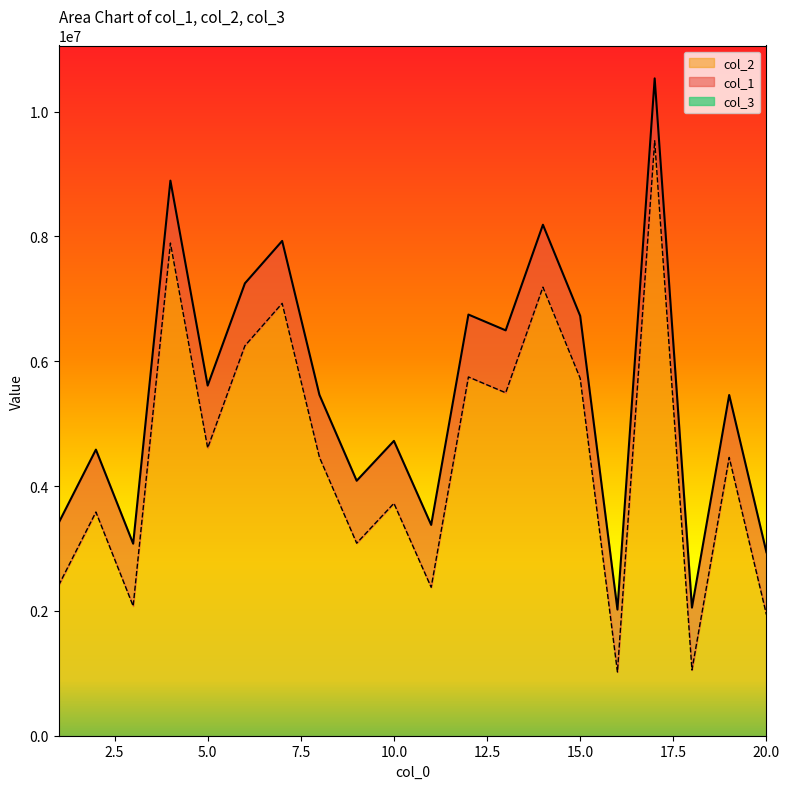

At which category does the chart reach its peak across all series?

17